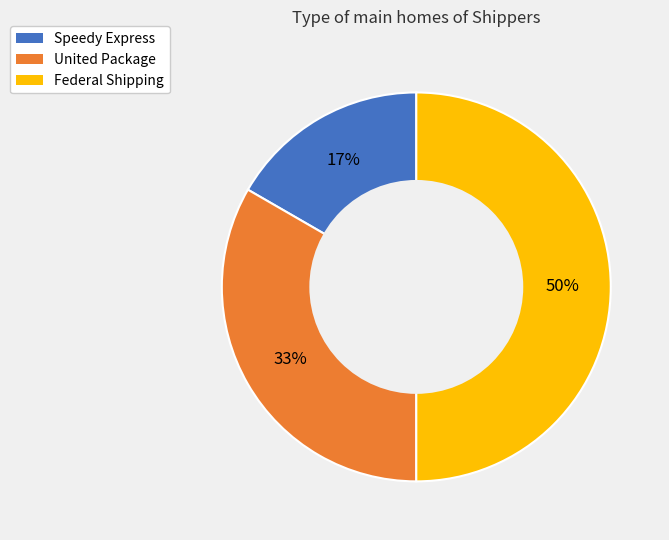

Rank the categories by value from lowest to highest.

Speedy Express, United Package, Federal Shipping